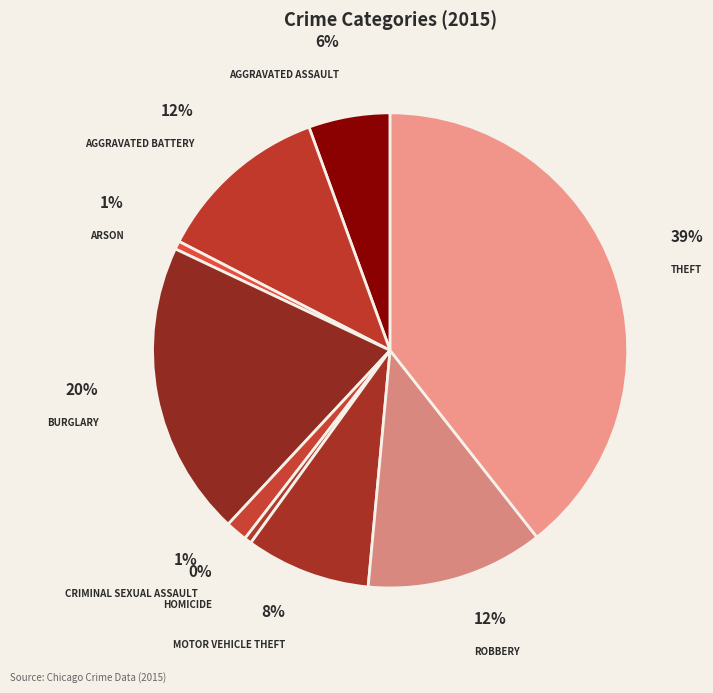

To the nearest percent, what is the average slice percentage?

11%